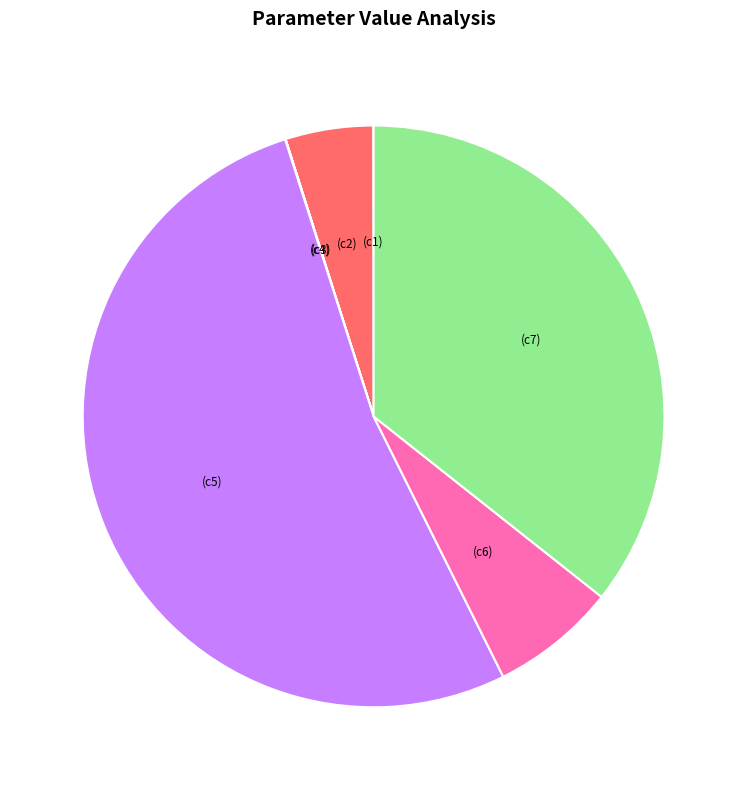

Which slice is the smallest?

c3